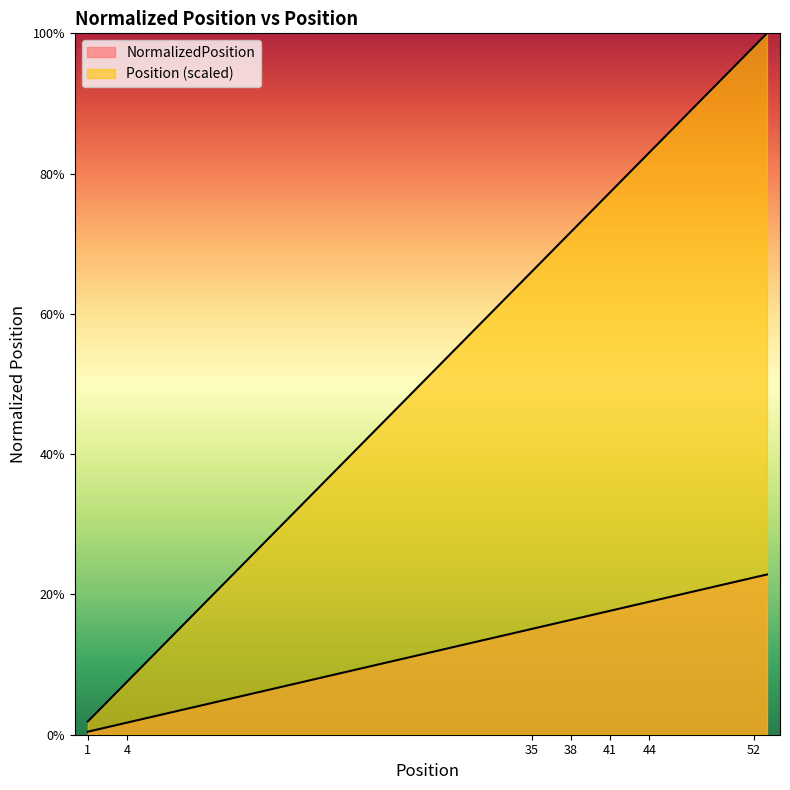

The value of Position at 4 is 0.1. True or false?

True